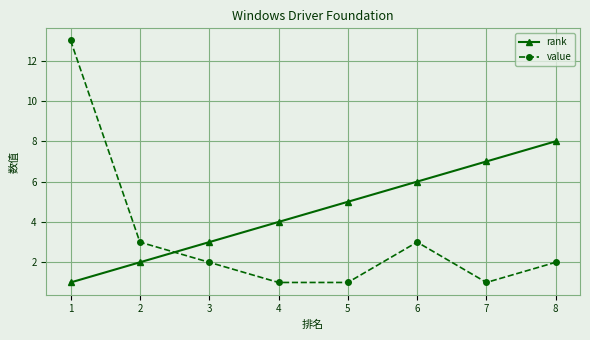

How many lines are shown in the chart?

2